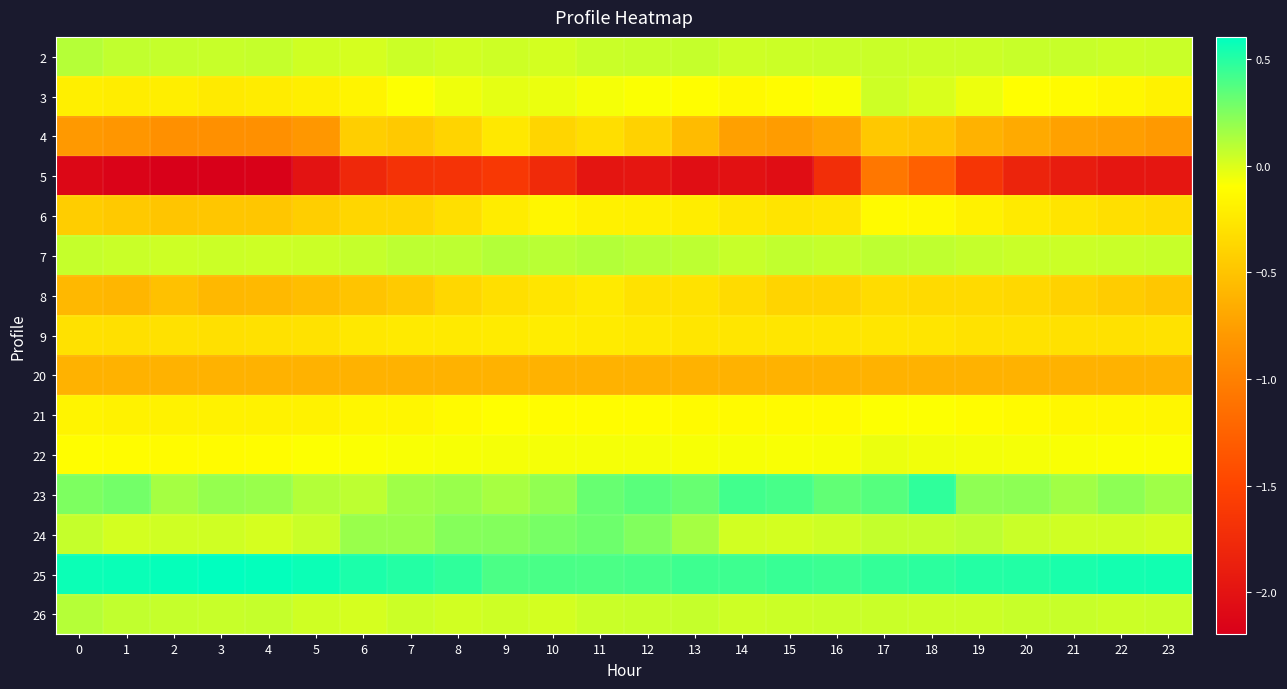

Reading right to left, list all the values displayed in this chart.

2: 23=0.0	22=0.0	21=0.1	20=0.1	19=0.0	18=0.0	17=0.1	16=0.0	15=0.0	14=0.0	13=0.1	12=0.1	11=0.1	10=0.0	9=0.0	8=0.0	7=0.0	6=0.0	5=0.0	4=0.1	3=0.1	2=0.1	1=0.1	0=0.1
3: 23=-0.2	22=-0.2	21=-0.1	20=-0.1	19=-0.0	18=0.0	17=0.0	16=-0.1	15=-0.1	14=-0.1	13=-0.1	12=-0.1	11=-0.1	10=-0.0	9=-0.0	8=-0.1	7=-0.1	6=-0.2	5=-0.2	4=-0.2	3=-0.2	2=-0.2	1=-0.2	0=-0.2
4: 23=-0.8	22=-0.8	21=-0.7	20=-0.7	19=-0.6	18=-0.5	17=-0.5	16=-0.7	15=-0.8	14=-0.7	13=-0.6	12=-0.4	11=-0.3	10=-0.4	9=-0.3	8=-0.4	7=-0.5	6=-0.4	5=-0.8	4=-0.9	3=-0.9	2=-0.9	1=-0.8	0=-0.8
5: 23=-2.0	22=-2.0	21=-1.9	20=-1.8	19=-1.6	18=-1.3	17=-1.1	16=-1.7	15=-2.1	14=-2.0	13=-2.1	12=-2.0	11=-2.0	10=-1.8	9=-1.6	8=-1.7	7=-1.7	6=-1.8	5=-2.0	4=-2.2	3=-2.2	2=-2.2	1=-2.2	0=-2.1
6: 23=-0.3	22=-0.3	21=-0.3	20=-0.2	19=-0.2	18=-0.1	17=-0.1	16=-0.3	15=-0.3	14=-0.3	13=-0.2	12=-0.2	11=-0.2	10=-0.2	9=-0.2	8=-0.3	7=-0.4	6=-0.4	5=-0.4	4=-0.5	3=-0.5	2=-0.5	1=-0.5	0=-0.4
7: 23=0.1	22=0.0	21=0.0	20=0.0	19=0.1	18=0.1	17=0.1	16=0.1	15=0.1	14=0.1	13=0.1	12=0.1	11=0.1	10=0.1	9=0.1	8=0.1	7=0.1	6=0.1	5=0.0	4=0.0	3=0.0	2=0.0	1=0.0	0=0.1
8: 23=-0.5	22=-0.4	21=-0.4	20=-0.4	19=-0.3	18=-0.3	17=-0.3	16=-0.4	15=-0.4	14=-0.3	13=-0.3	12=-0.3	11=-0.2	10=-0.3	9=-0.3	8=-0.4	7=-0.5	6=-0.5	5=-0.5	4=-0.6	3=-0.6	2=-0.5	1=-0.6	0=-0.6
9: 23=-0.3	22=-0.3	21=-0.3	20=-0.3	19=-0.3	18=-0.3	17=-0.3	16=-0.3	15=-0.3	14=-0.3	13=-0.3	12=-0.2	11=-0.2	10=-0.2	9=-0.2	8=-0.2	7=-0.2	6=-0.3	5=-0.3	4=-0.3	3=-0.3	2=-0.3	1=-0.3	0=-0.3
20: 23=-0.6	22=-0.6	21=-0.6	20=-0.6	19=-0.6	18=-0.6	17=-0.6	16=-0.6	15=-0.6	14=-0.6	13=-0.6	12=-0.6	11=-0.6	10=-0.6	9=-0.6	8=-0.6	7=-0.6	6=-0.6	5=-0.6	4=-0.6	3=-0.6	2=-0.6	1=-0.6	0=-0.6
21: 23=-0.2	22=-0.1	21=-0.1	20=-0.1	19=-0.1	18=-0.1	17=-0.1	16=-0.1	15=-0.1	14=-0.1	13=-0.1	12=-0.1	11=-0.1	10=-0.1	9=-0.1	8=-0.1	7=-0.2	6=-0.2	5=-0.2	4=-0.2	3=-0.2	2=-0.2	1=-0.2	0=-0.2
22: 23=-0.1	22=-0.1	21=-0.1	20=-0.1	19=-0.1	18=-0.1	17=-0.0	16=-0.1	15=-0.1	14=-0.1	13=-0.1	12=-0.1	11=-0.1	10=-0.1	9=-0.1	8=-0.1	7=-0.1	6=-0.1	5=-0.1	4=-0.1	3=-0.1	2=-0.1	1=-0.1	0=-0.1
23: 23=0.2	22=0.2	21=0.2	20=0.2	19=0.2	18=0.5	17=0.4	16=0.3	15=0.4	14=0.4	13=0.3	12=0.4	11=0.3	10=0.2	9=0.1	8=0.2	7=0.2	6=0.1	5=0.1	4=0.2	3=0.2	2=0.1	1=0.3	0=0.3
24: 23=0.0	22=0.0	21=0.0	20=0.1	19=0.1	18=0.1	17=0.1	16=0.0	15=0.0	14=0.0	13=0.1	12=0.2	11=0.3	10=0.3	9=0.2	8=0.2	7=0.2	6=0.2	5=0.0	4=0.0	3=0.0	2=0.0	1=0.0	0=0.1
25: 23=0.6	22=0.5	21=0.5	20=0.5	19=0.5	18=0.5	17=0.5	16=0.4	15=0.5	14=0.4	13=0.4	12=0.4	11=0.4	10=0.4	9=0.4	8=0.5	7=0.5	6=0.5	5=0.6	4=0.6	3=0.6	2=0.6	1=0.6	0=0.6
26: 23=0.0	22=0.0	21=0.1	20=0.1	19=0.0	18=0.0	17=0.1	16=0.0	15=0.0	14=0.0	13=0.1	12=0.1	11=0.1	10=0.0	9=0.0	8=0.0	7=0.0	6=0.0	5=0.0	4=0.1	3=0.1	2=0.1	1=0.1	0=0.1